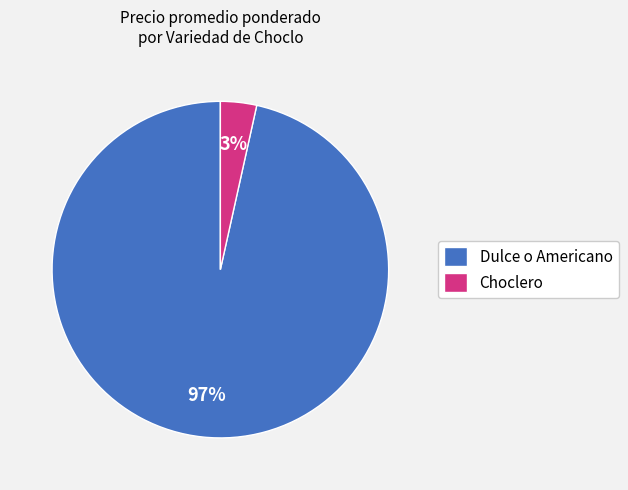

Count the number of slices in the pie.

2